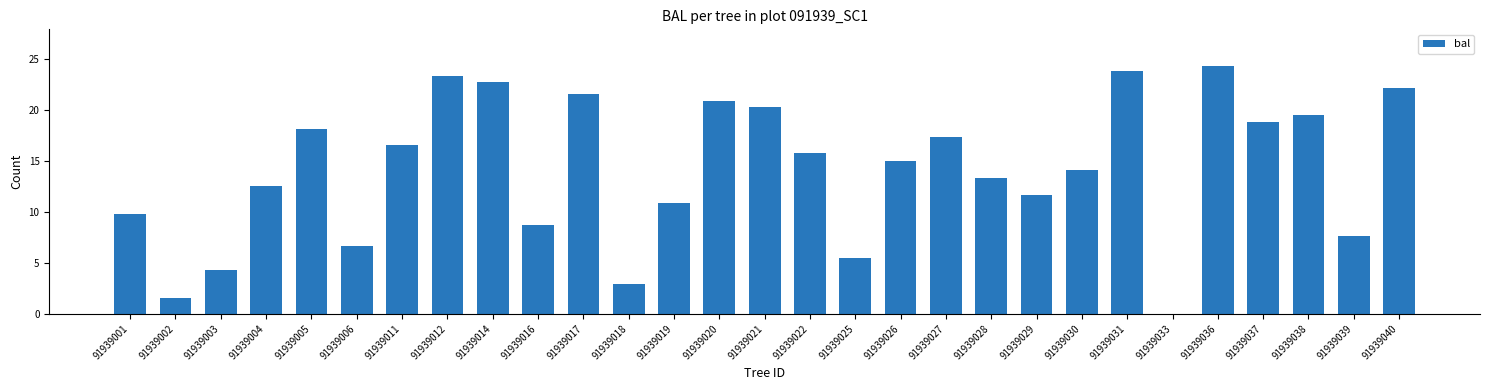

At which category does the chart reach its peak across all series?

91939036